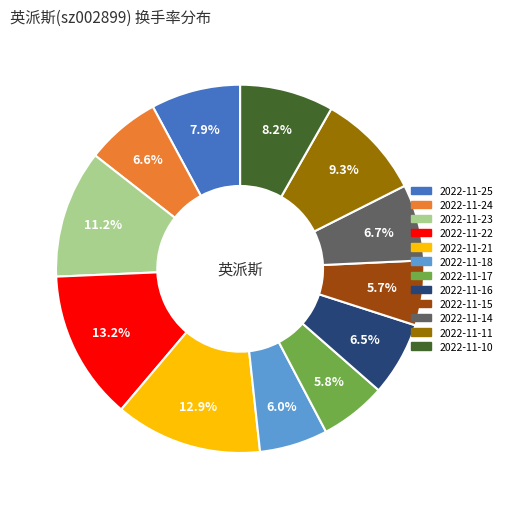

The 2022-11-18 slice represents 11% of the pie. True or false?

False